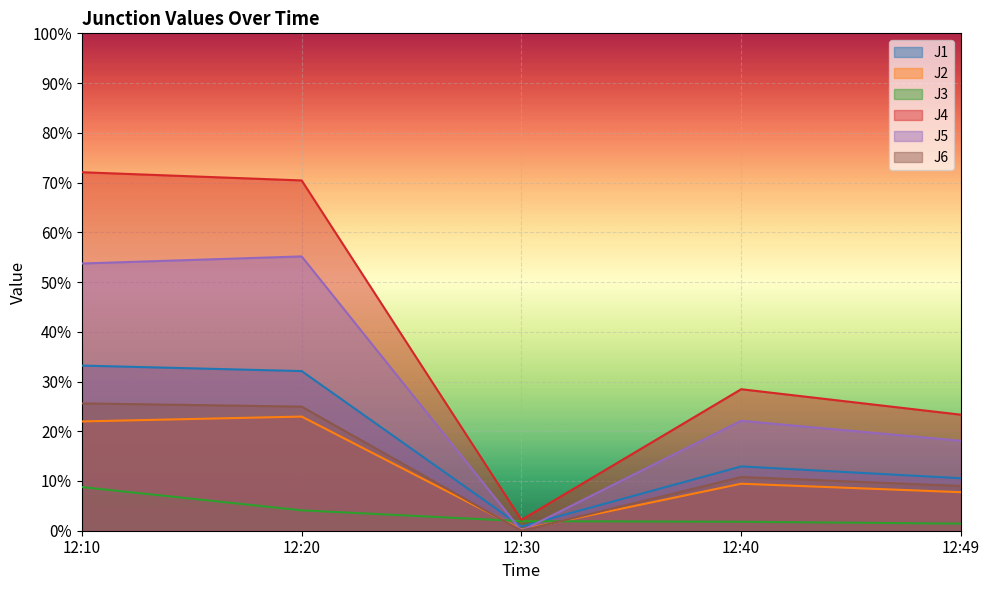

The value of J1 at 12:30 is 0.9. True or false?

True